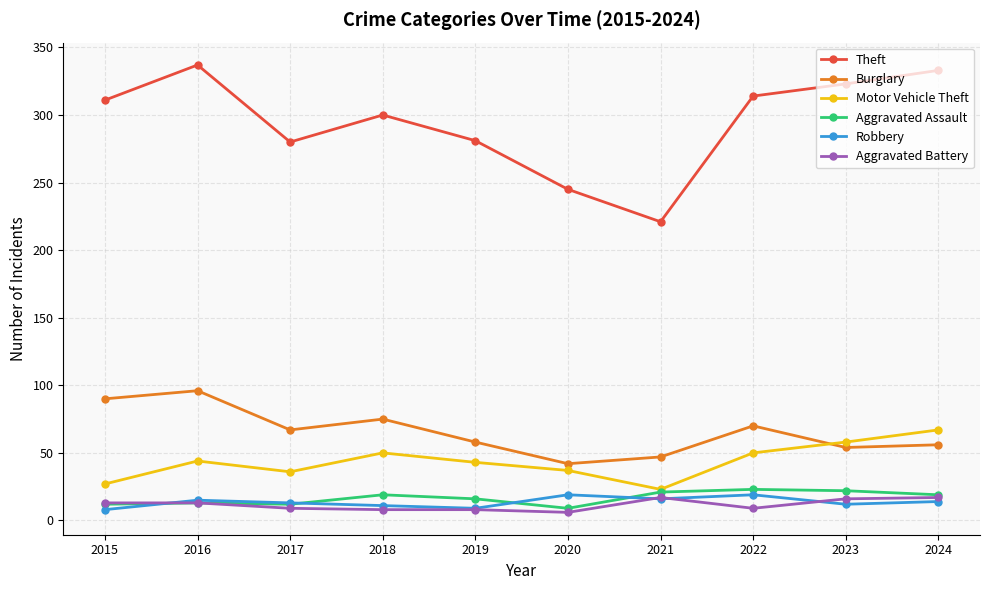

Does the chart display data point markers on the line(s)?

Yes